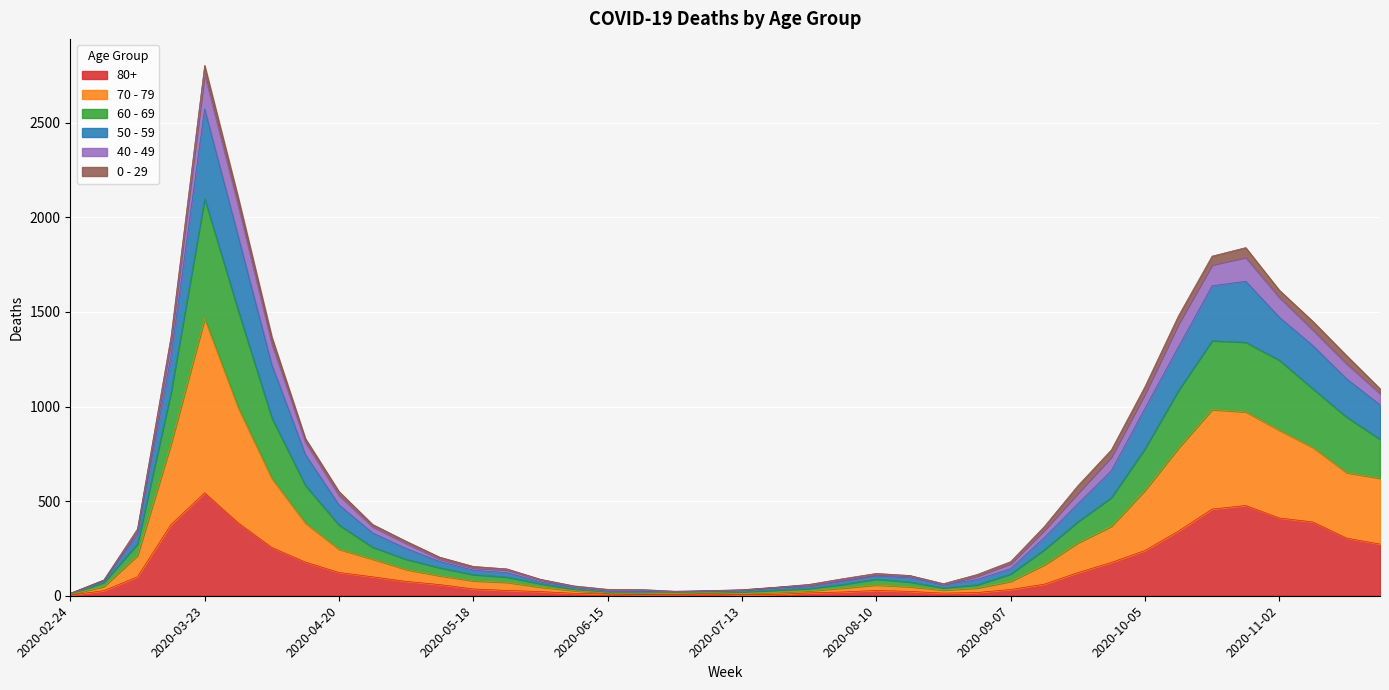

True or false: 80+ has a value of 362 at 2020-03-23.

False